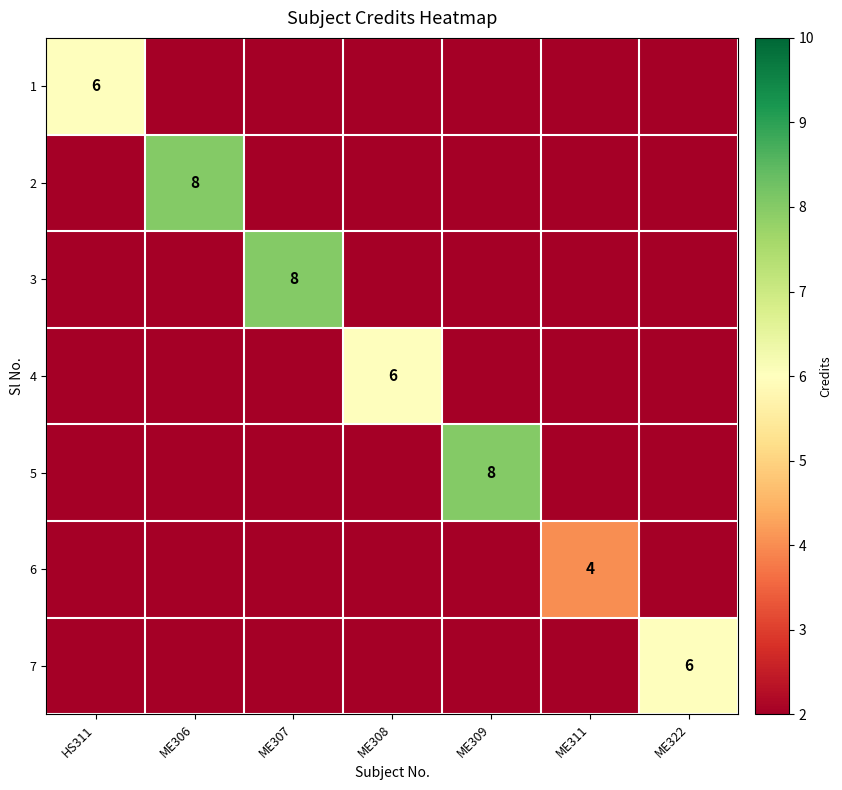

What is the spread (max minus min) of values at ME322?

4